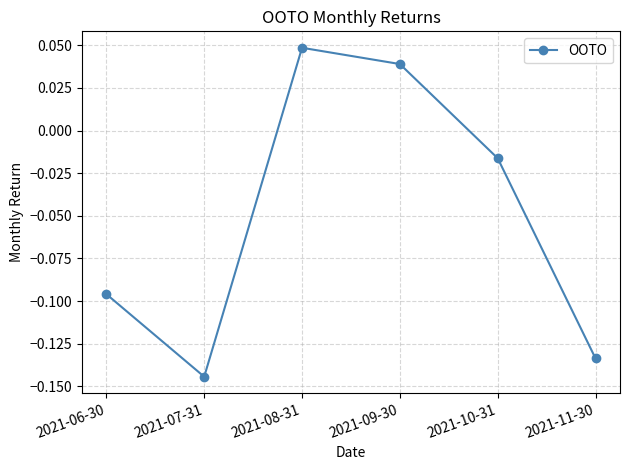

How many series are shown in this chart?

1